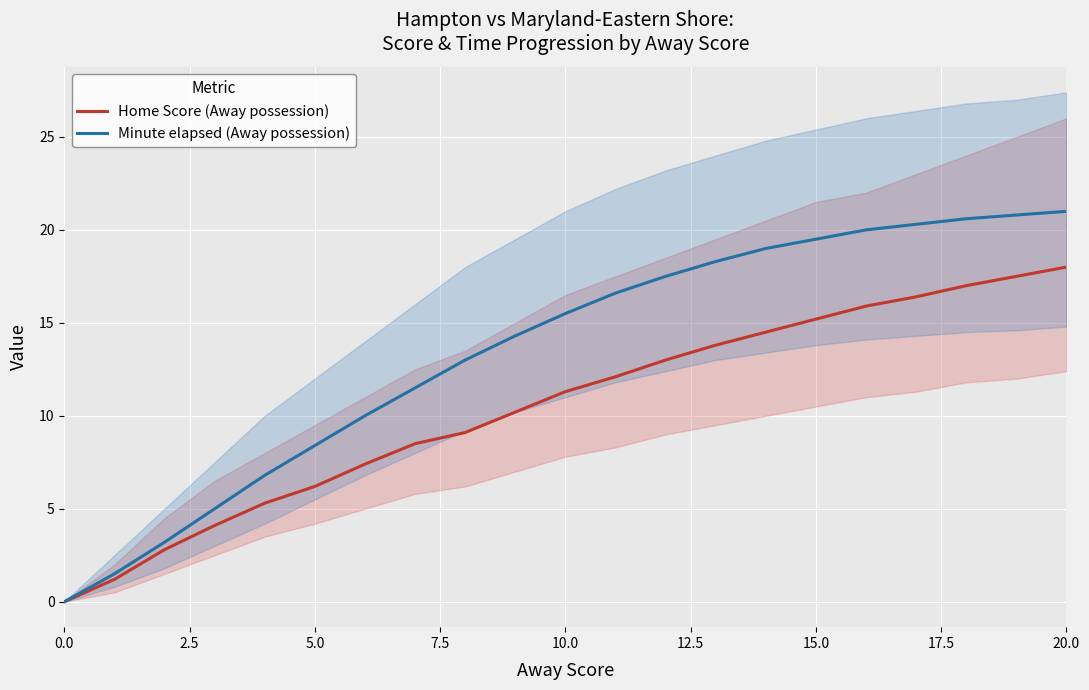

Rank the series by their maximum value, from lowest to highest.

Home Score (Away possession), Minute elapsed (Away possession)